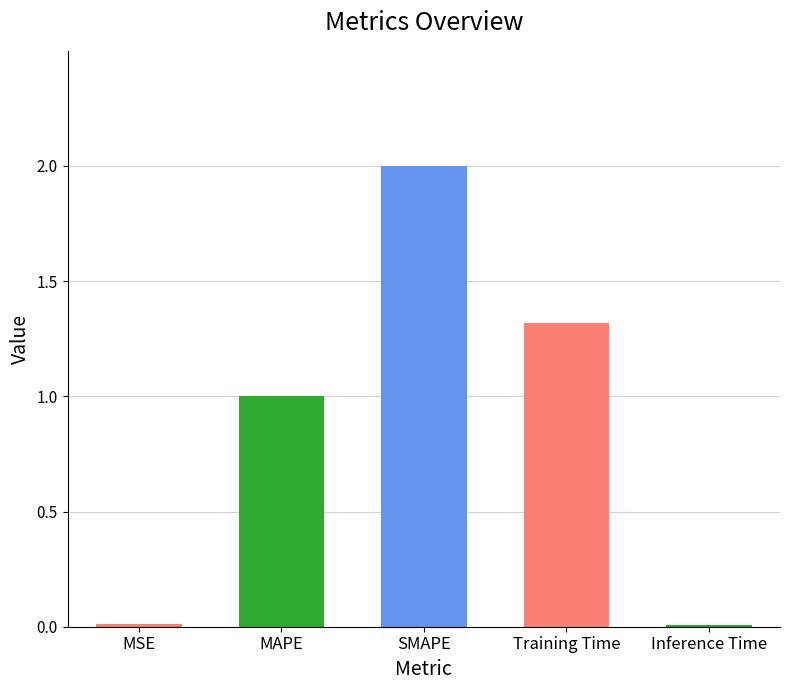

Read the value at MAPE.

1.0